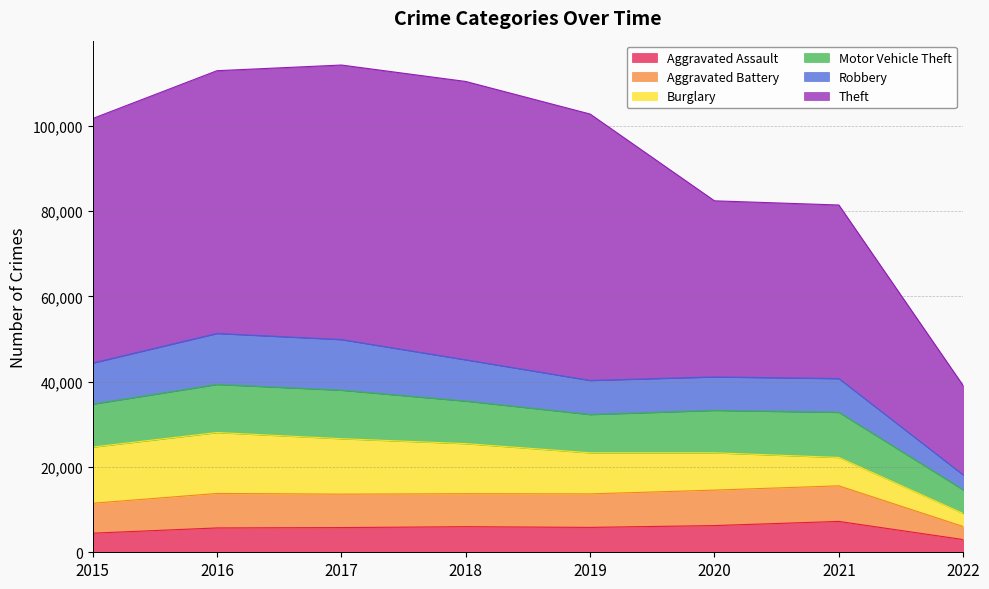

How many values in the Motor Vehicle Theft series exceed 10068?

3